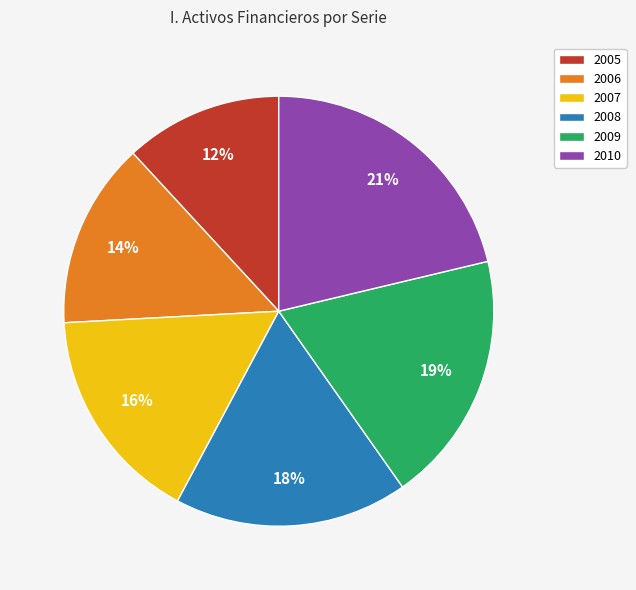

Is 2010 the majority of the pie?

No